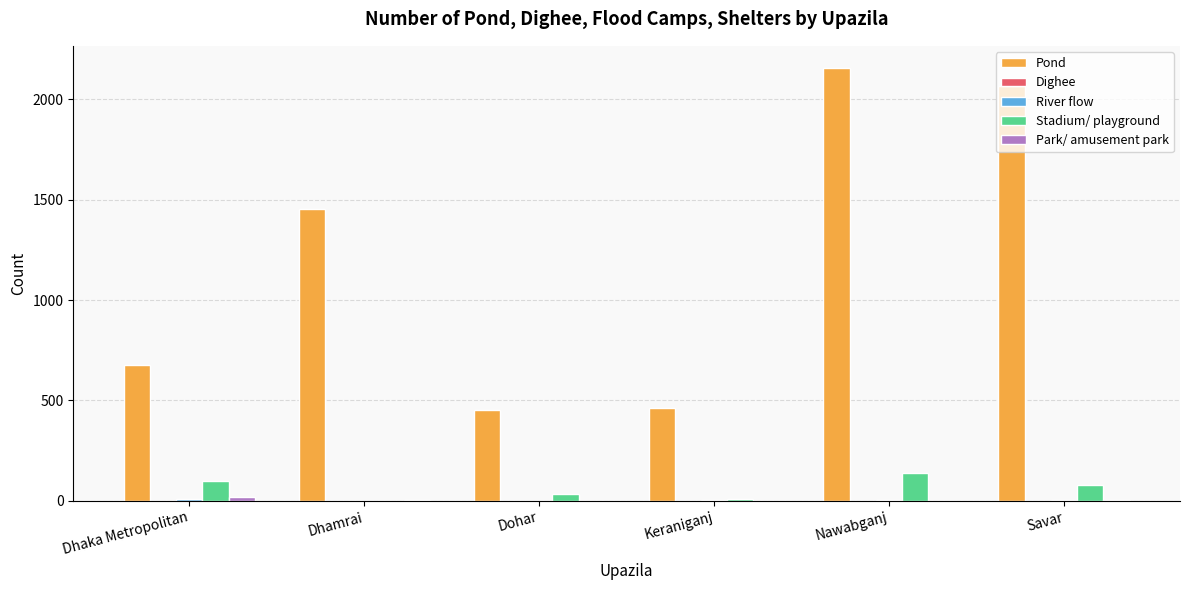

The value of Pond at Dhaka Metropolitan is 676. True or false?

True